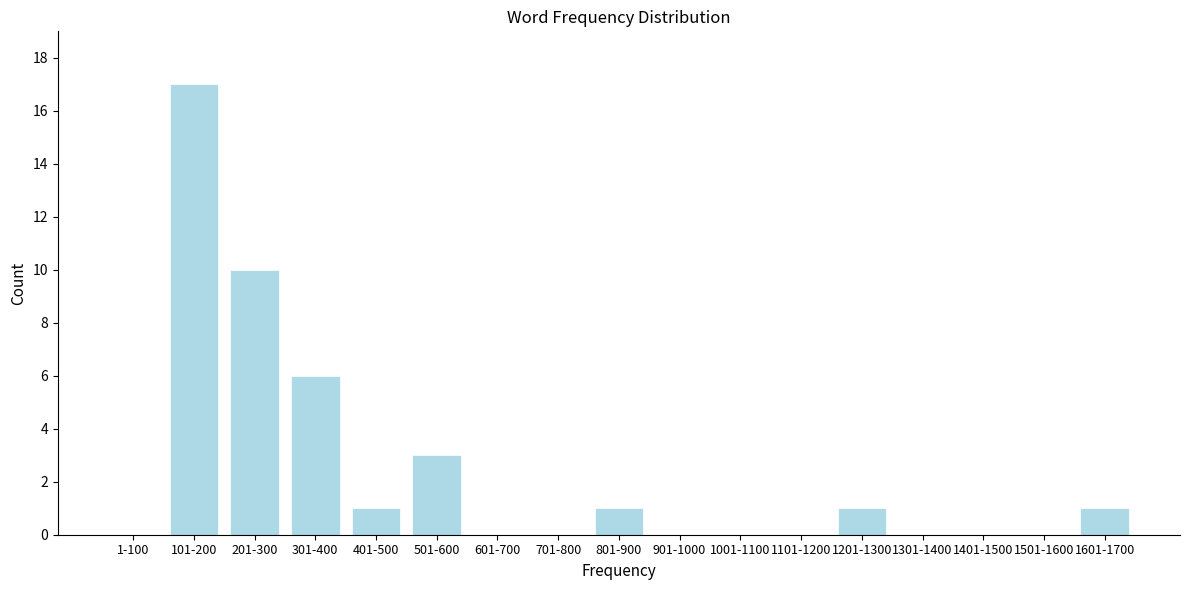

Reading left to right, list all the values displayed in this chart.

1-100=0	101-200=17	201-300=10	301-400=6	401-500=1	501-600=3	601-700=0	701-800=0	801-900=1	901-1000=0	1001-1100=0	1101-1200=0	1201-1300=1	1301-1400=0	1401-1500=0	1501-1600=0	1601-1700=1